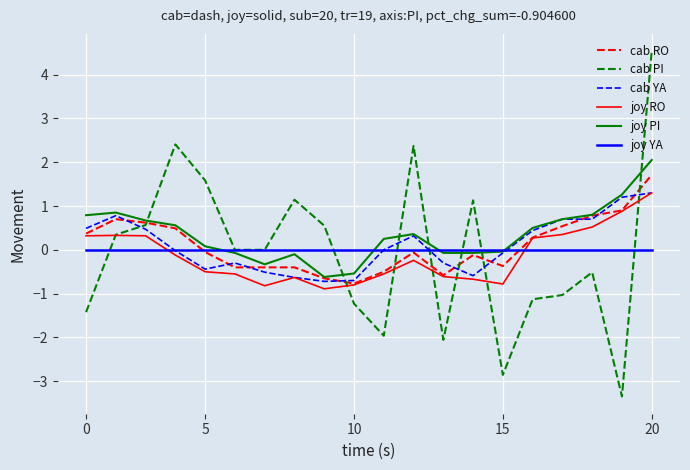

True or false: joy RO and joy YA intersect in this chart.

True